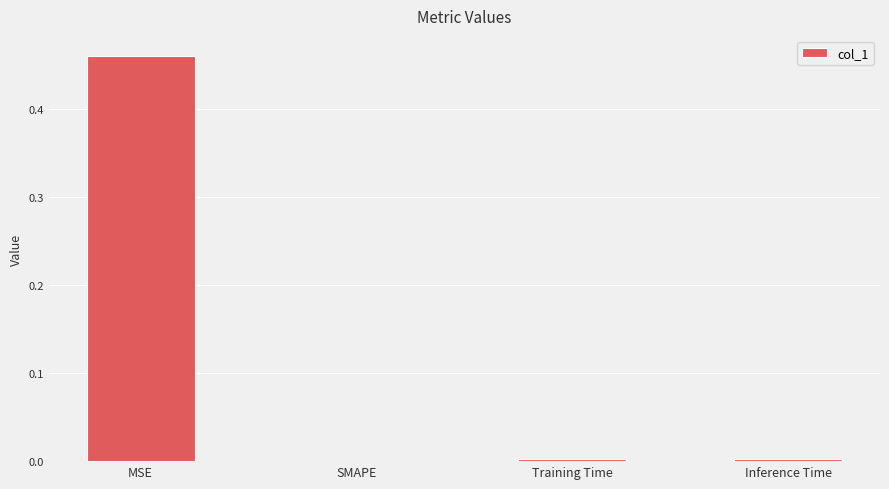

Count the number of data series in this chart.

1